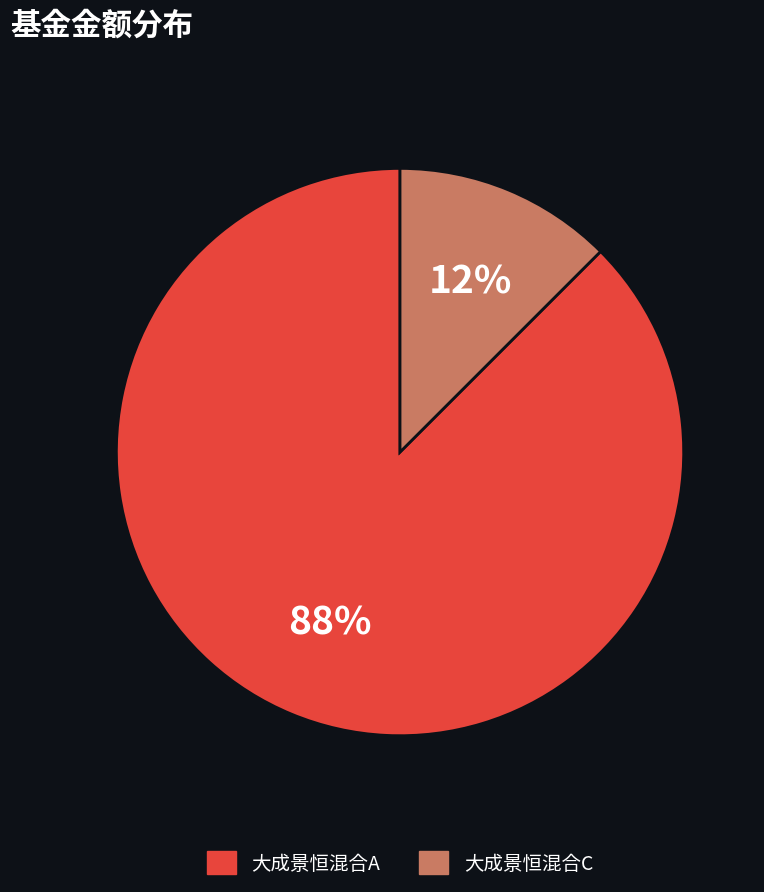

To the nearest percent, what is the average slice percentage?

50%